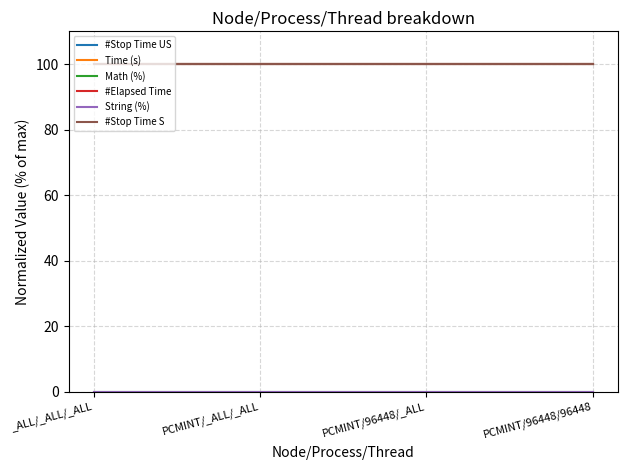

The Time (s) series shows 179 at _ALL/_ALL/_ALL. True or false?

False